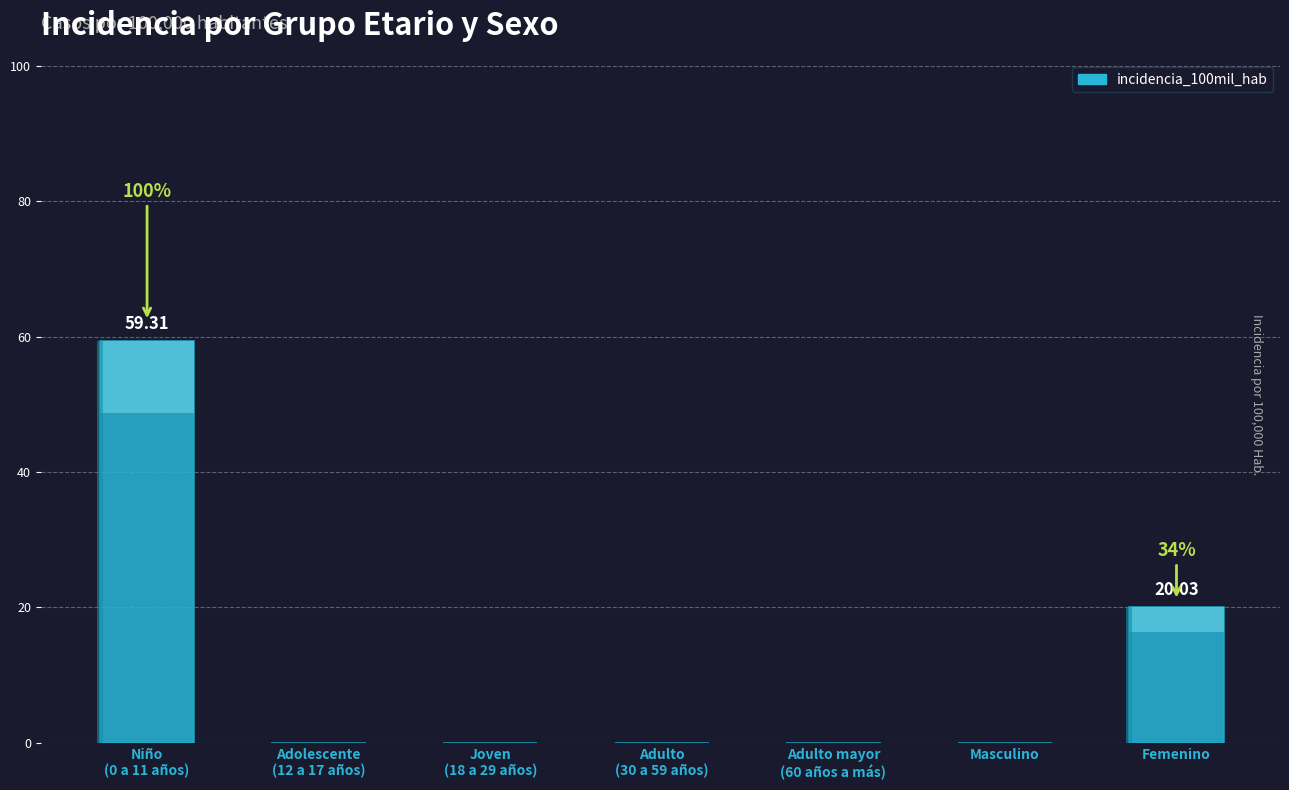

The chart shows a value of 0.0 at Adolescente
(12 a 17 años). True or false?

True